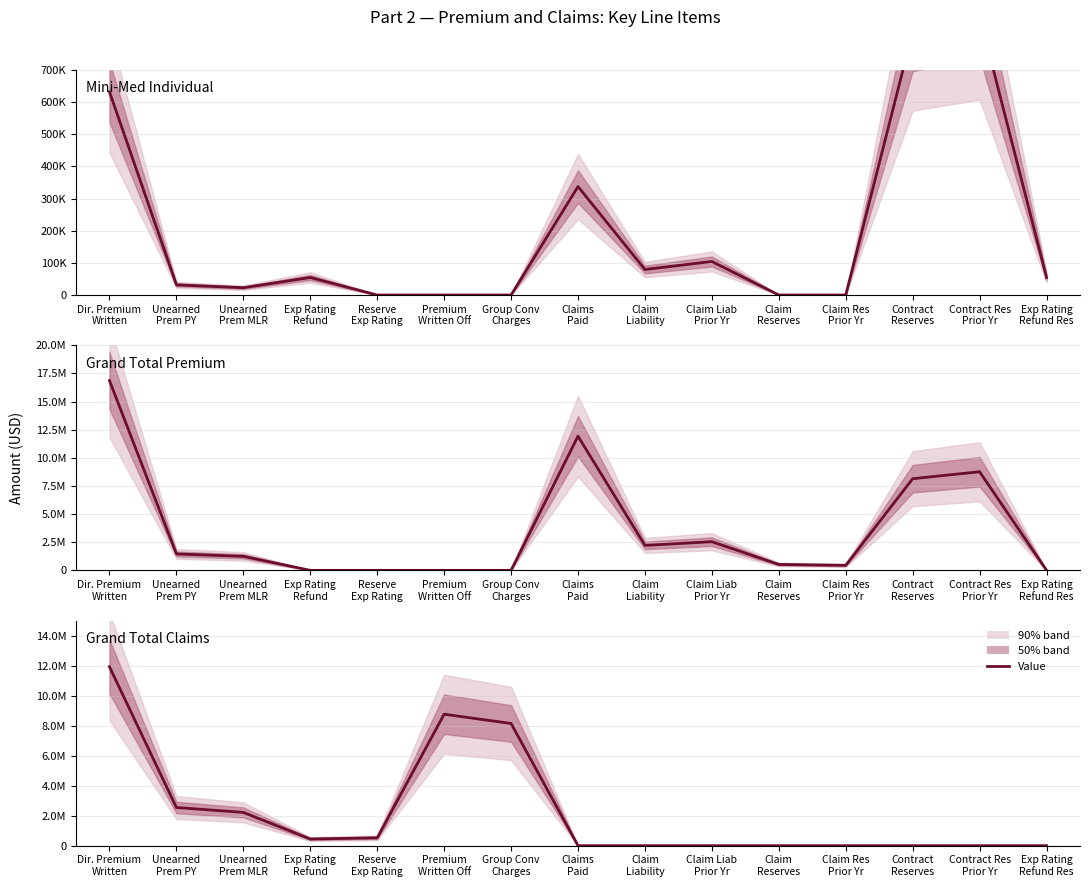

What is the sum of the Mini-Med Individual values at Claim Liab
Prior Yr and Claims
Paid?

441610.0